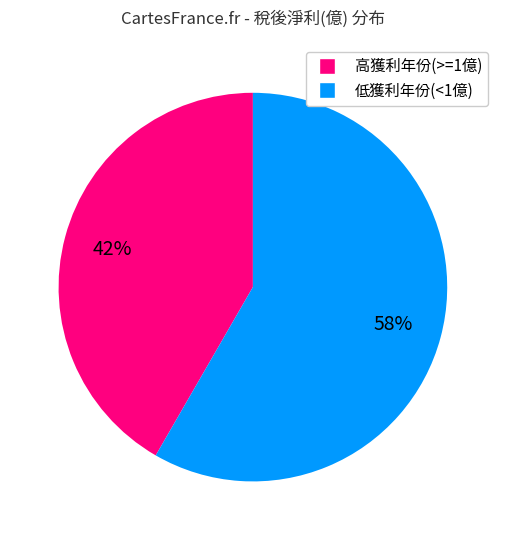

To the nearest percent, what is the average slice percentage?

50%